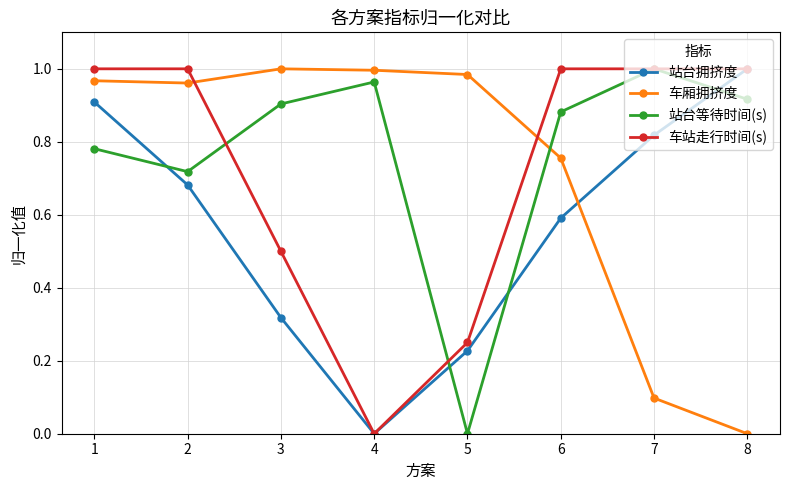

How many interior local peaks does the 车厢拥挤度 series have?

1